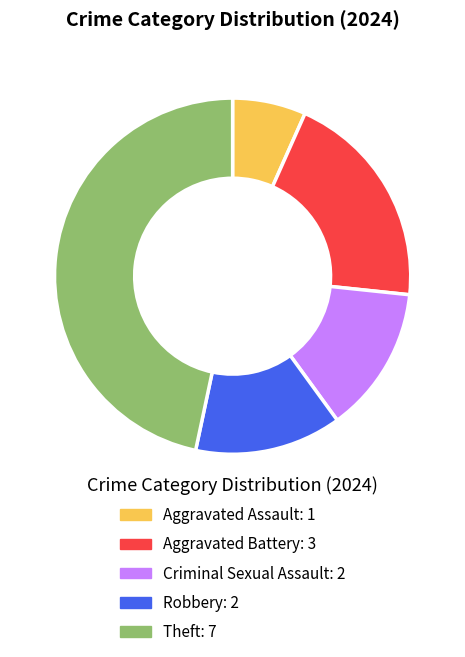

What is the largest slice in the pie chart?

Theft